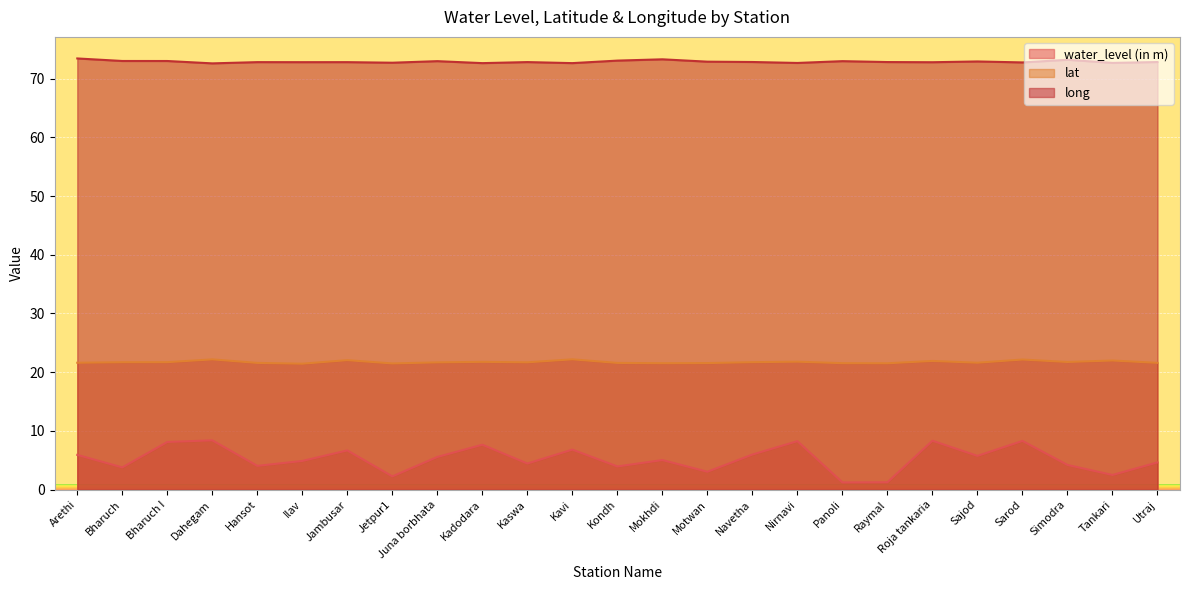

How many data points in water_level (in m) are above 5?

13